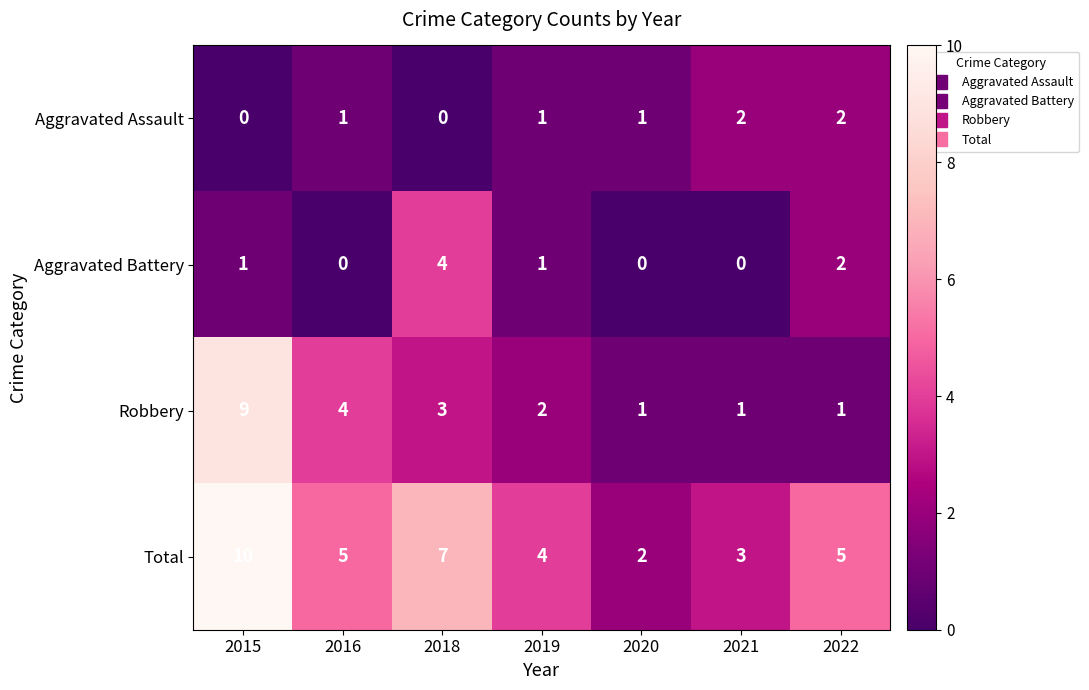

Which series changed the most between 2016 and 2022?

Robbery